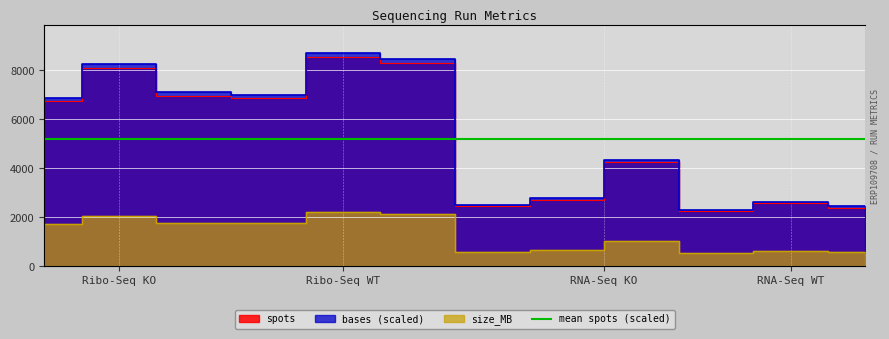

Is it true that spots equals 3243.8 at ERR2681846?

False